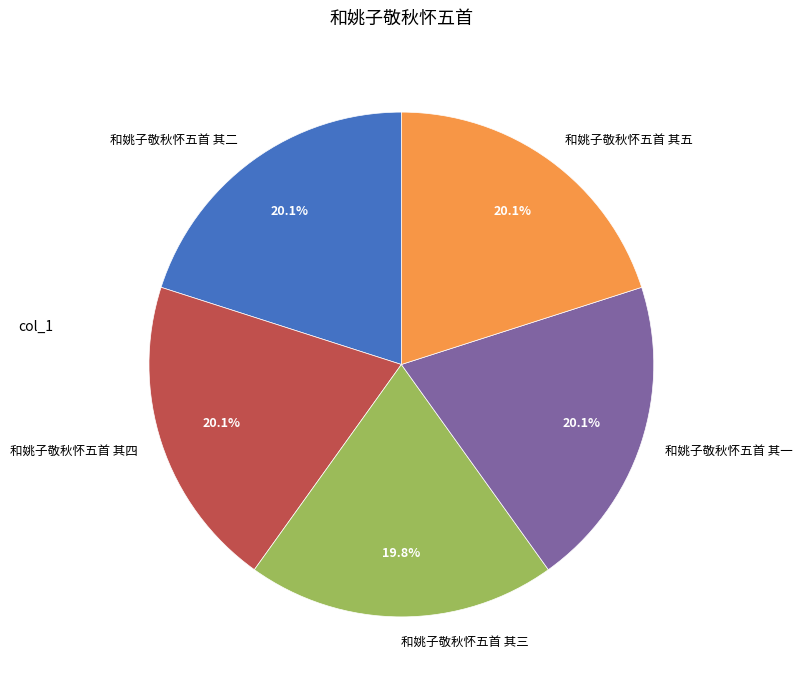

The 和姚子敬秋怀五首 其四 slice represents 29% of the pie. True or false?

False